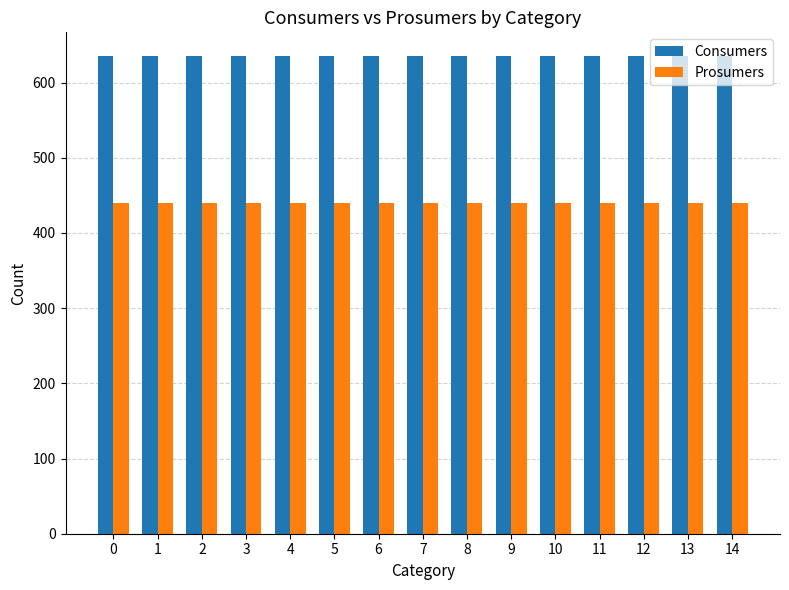

Reading left to right, extract all data points from this chart.

Consumers: 635	635	635	635	635	635	635	635	635	635	635	635	635	635	635
Prosumers: 440	440	440	440	440	440	440	440	440	440	440	440	440	440	440